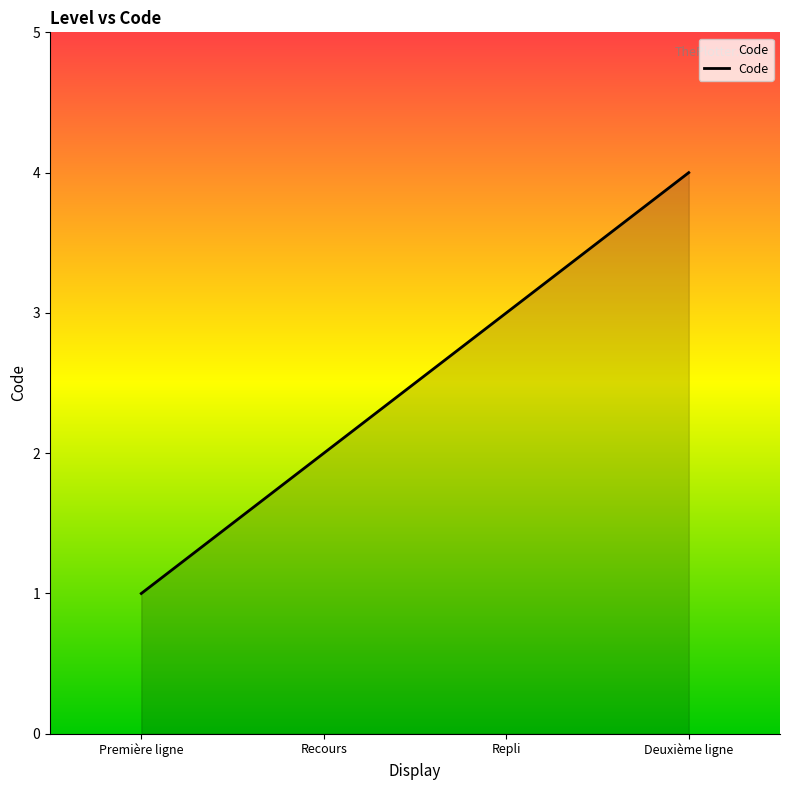

What is the difference between the maximum and minimum values?

3